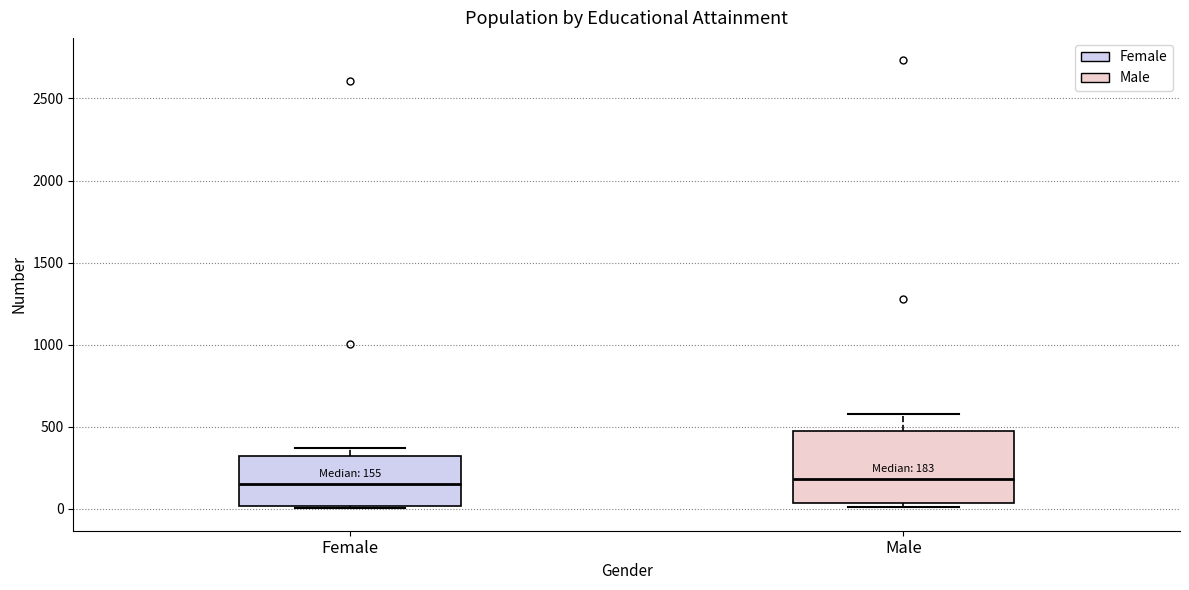

Which box is the tallest, from its lower edge to its upper edge?

Male